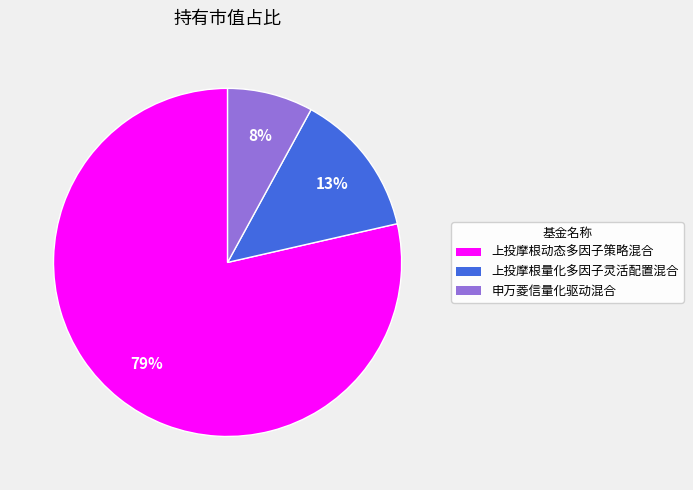

How many segments does this pie chart have?

3